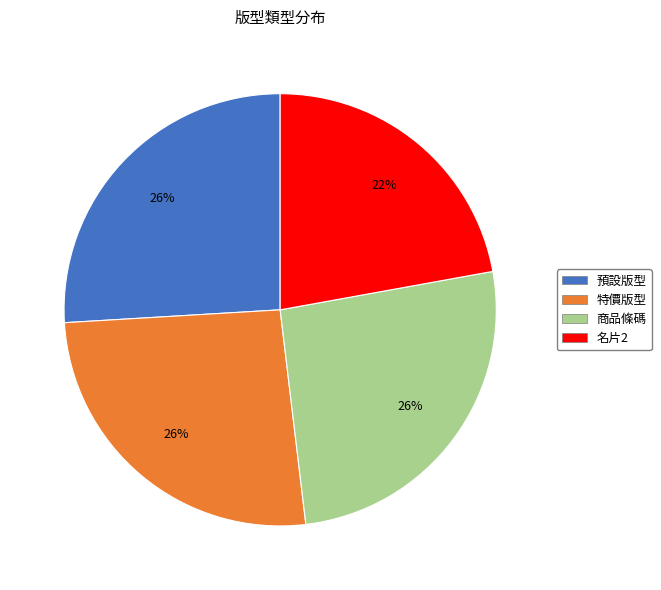

Approximately how many times larger is the value at 商品條碼 compared to 名片2?

1.2